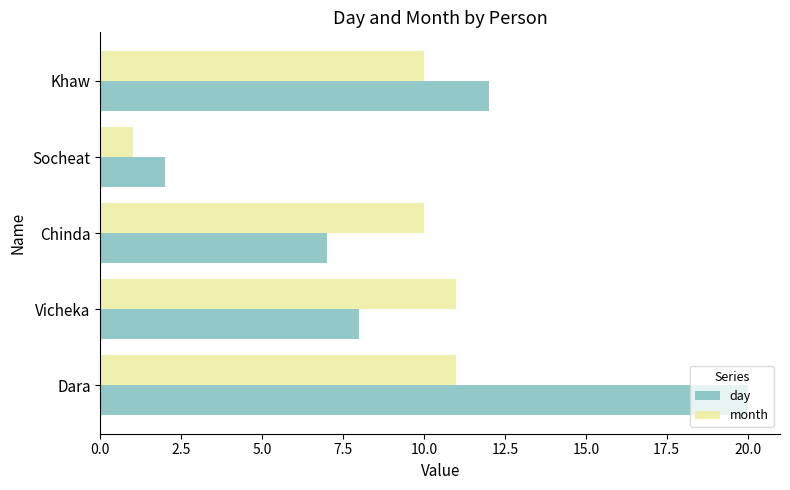

What is the total value across all series at Dara?

31